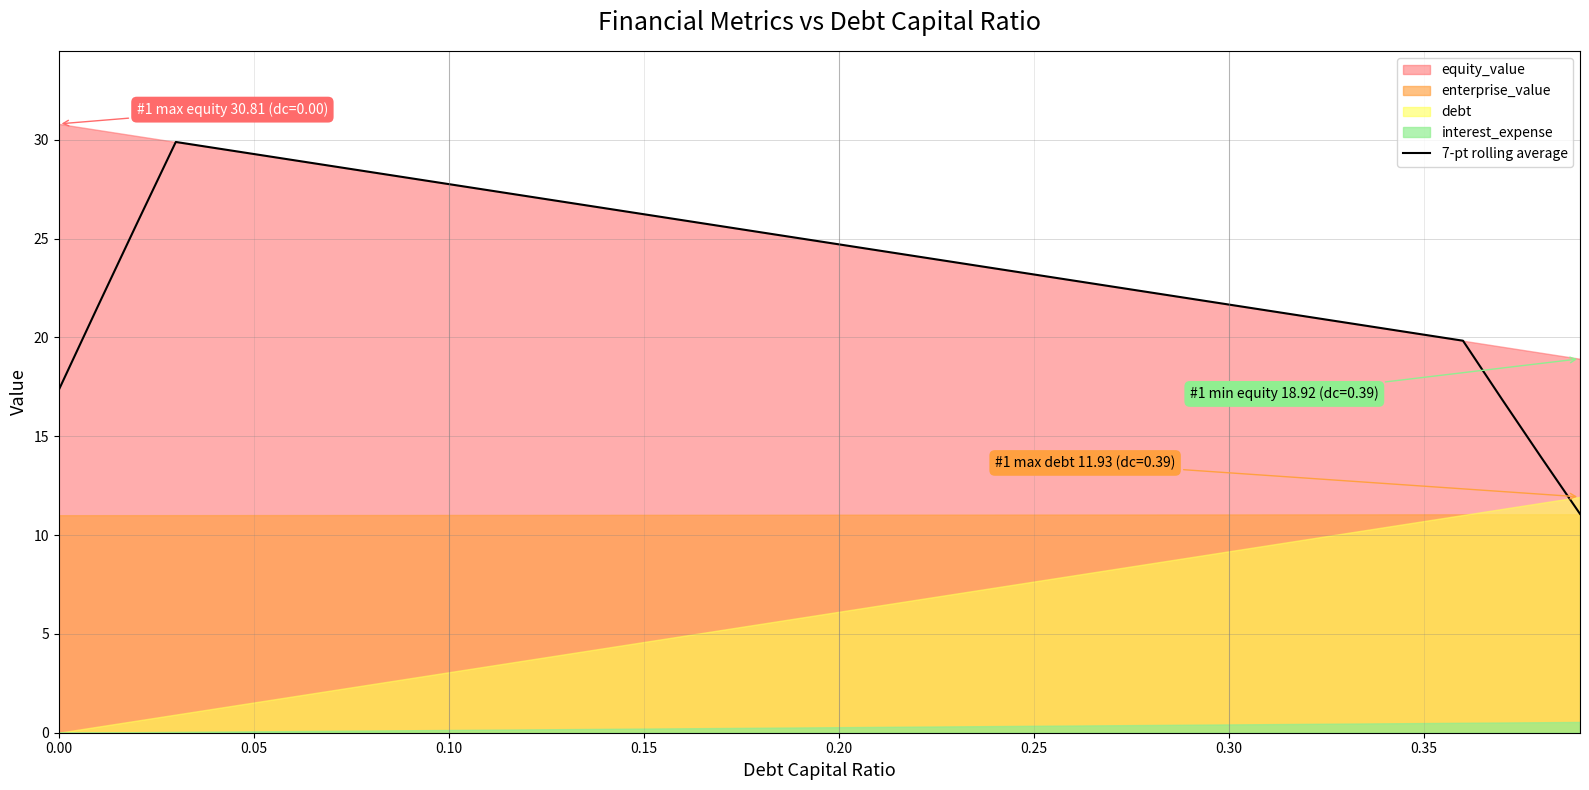

The value of 7-pt rolling average at 0.25 is 13.6. True or false?

False